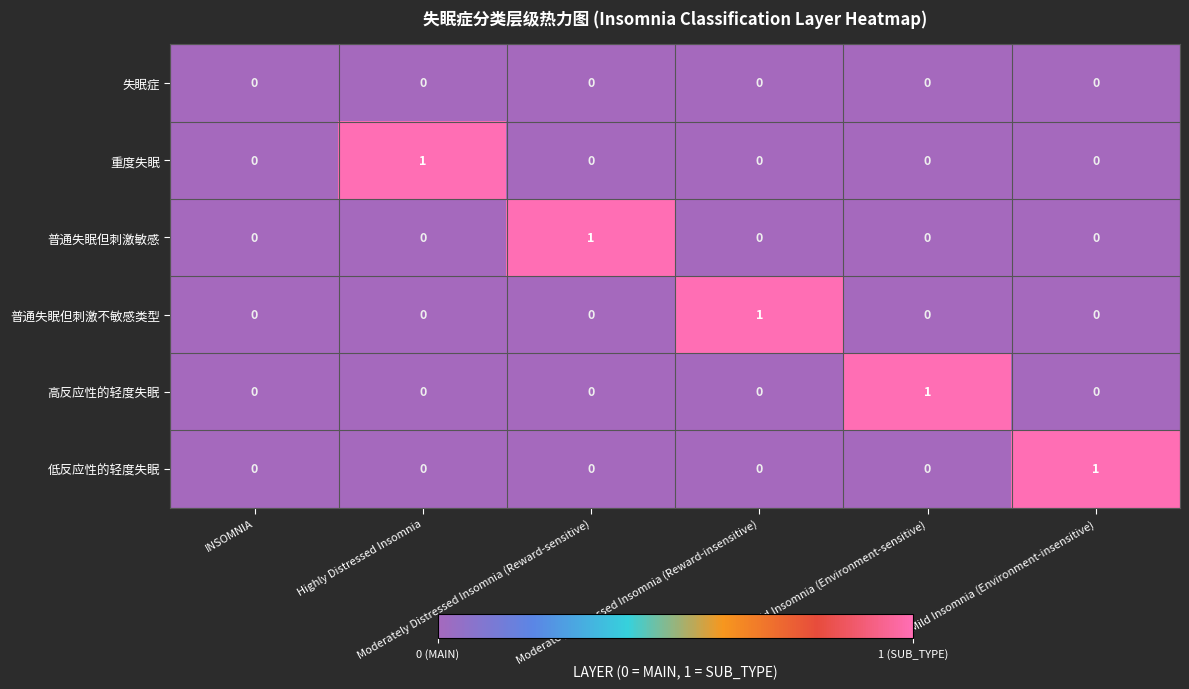

What is the difference between the highest and lowest values at Moderately Distressed Insomnia (Reward-insensitive)?

1